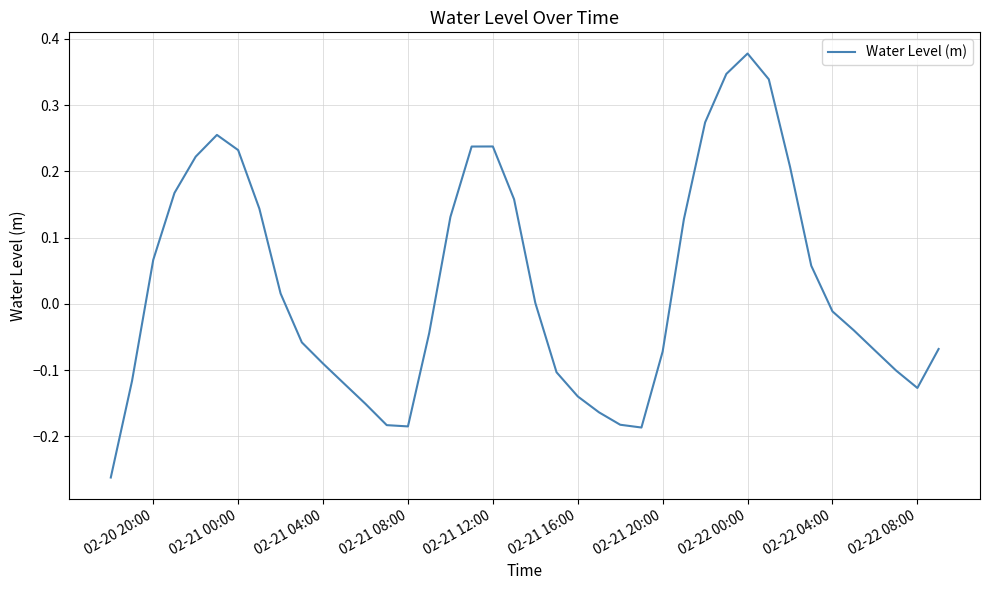

True or false: the data shows 0.1 at 02-22 00:00.

False